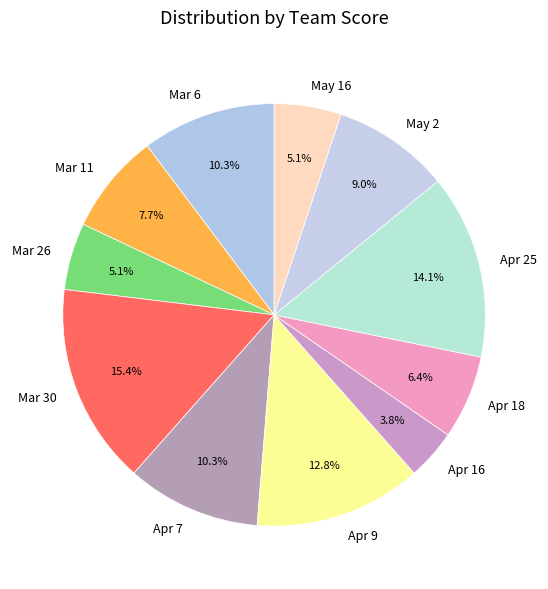

How many slices are in this pie chart?

11